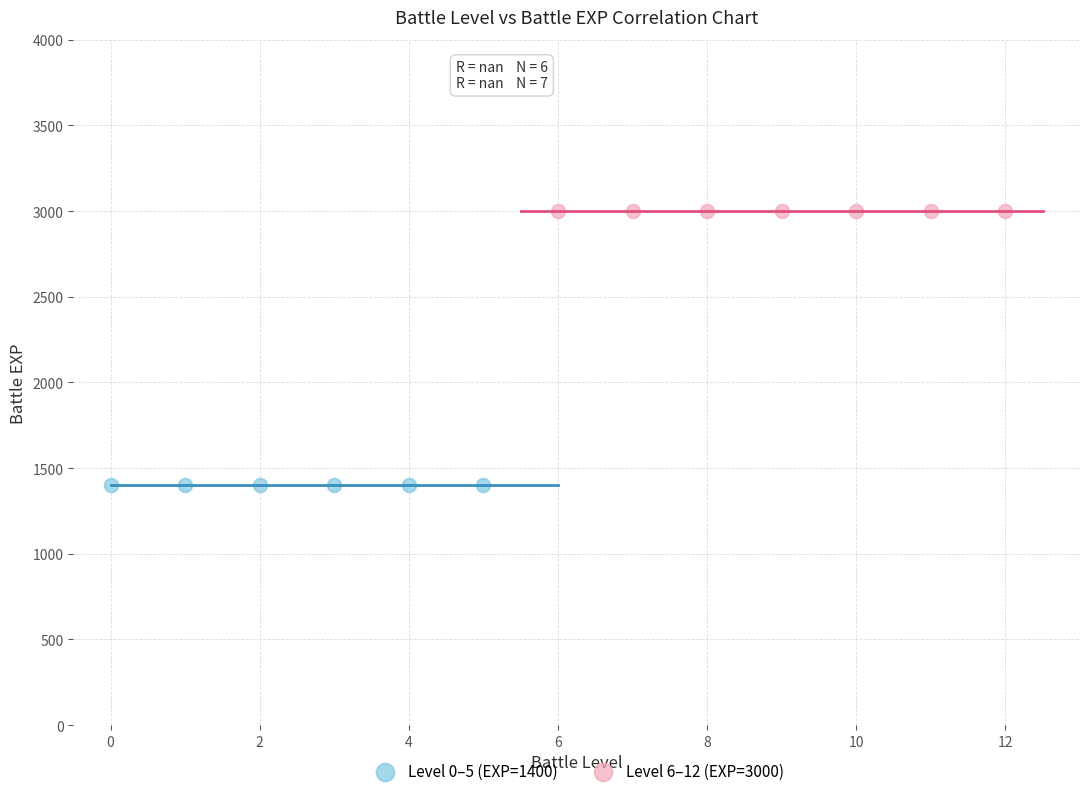

Which series reaches the minimum Y coordinate?

Level 0–5 (EXP=1400)